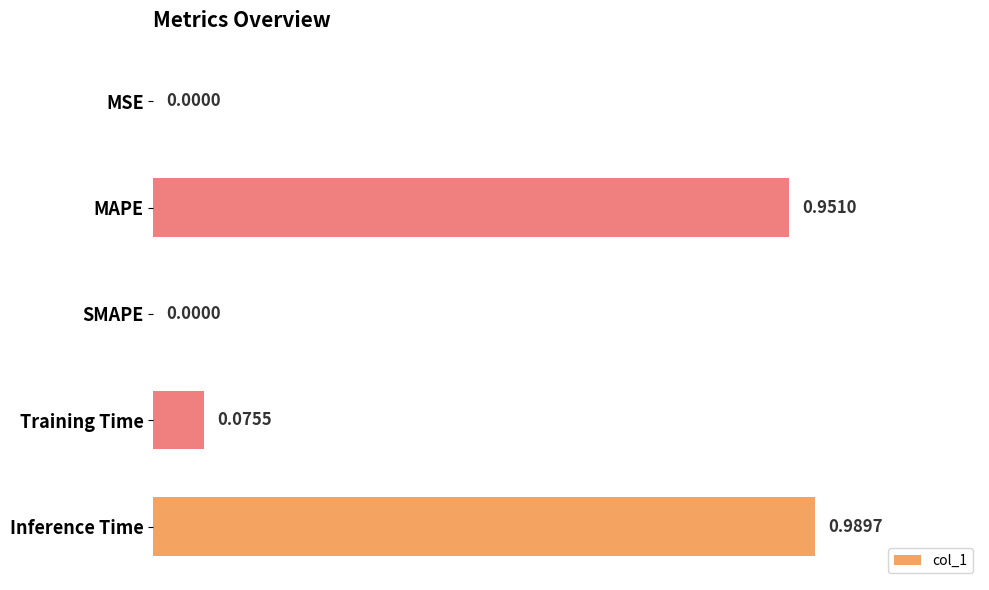

What is the sum of all values?

2.0